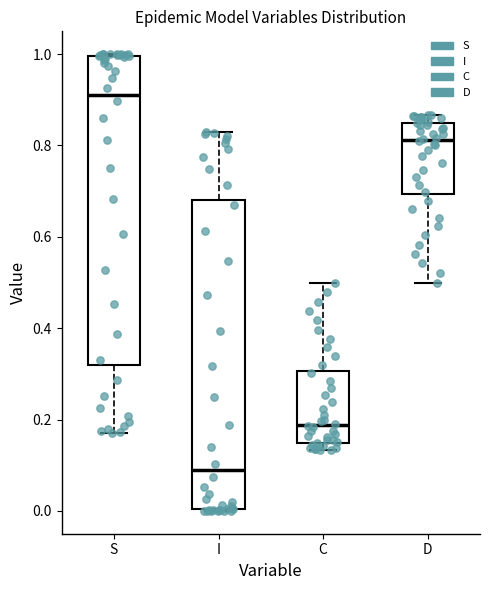

Reading left to right, read every box against the y-axis: the position of its median line, the range the box covers, and the ends of its whiskers. The values are not printed on the chart, so give them approximately, as read against the axis.

S: median 0.92, box 0.32 to 1.00, whiskers 0.18 to 1.00
I: median 0.08, box 0.00 to 0.68, whiskers 0.00 to 0.82
C: median 0.18, box 0.14 to 0.30, whiskers 0.14 (just below the box's lower edge) to 0.50
D: median 0.82, box 0.70 to 0.86, whiskers 0.50 to 0.86 (just above the box's upper edge)